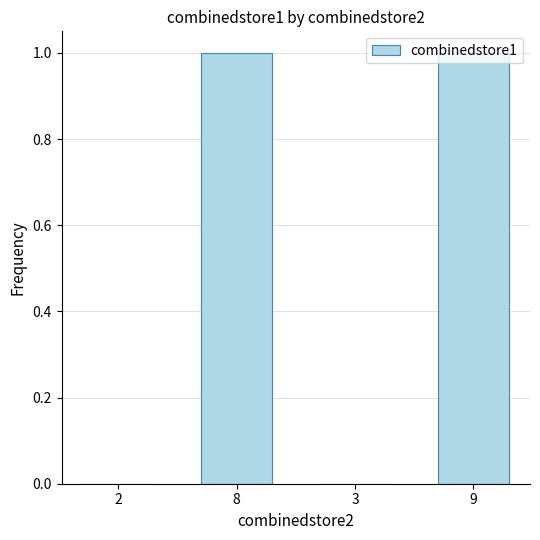

Approximately how many times larger is the value at 9 compared to 8?

1.0